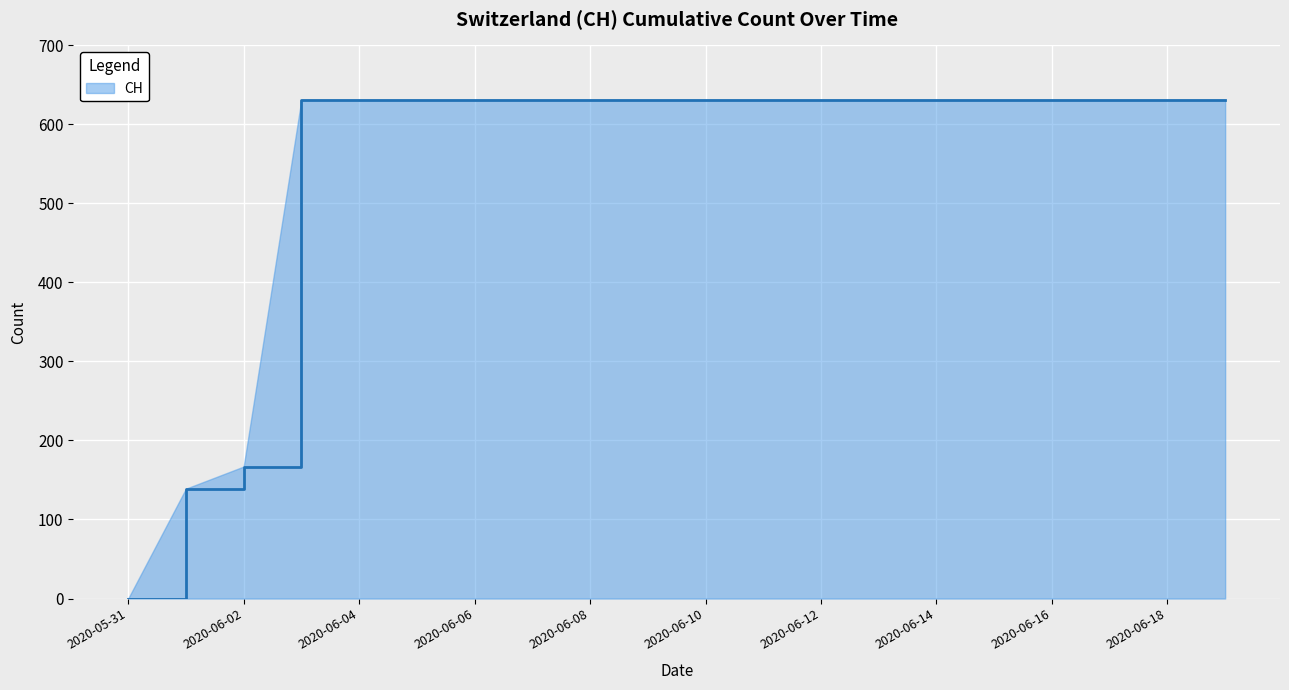

What is the maximum value shown in the chart?

631